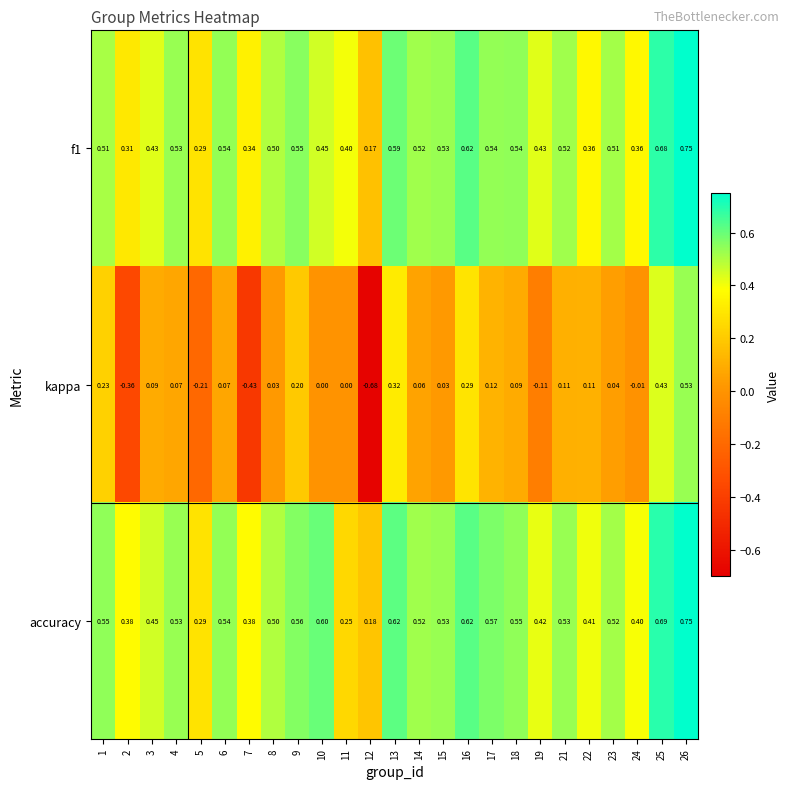

Which series has the largest total across all categories?

accuracy